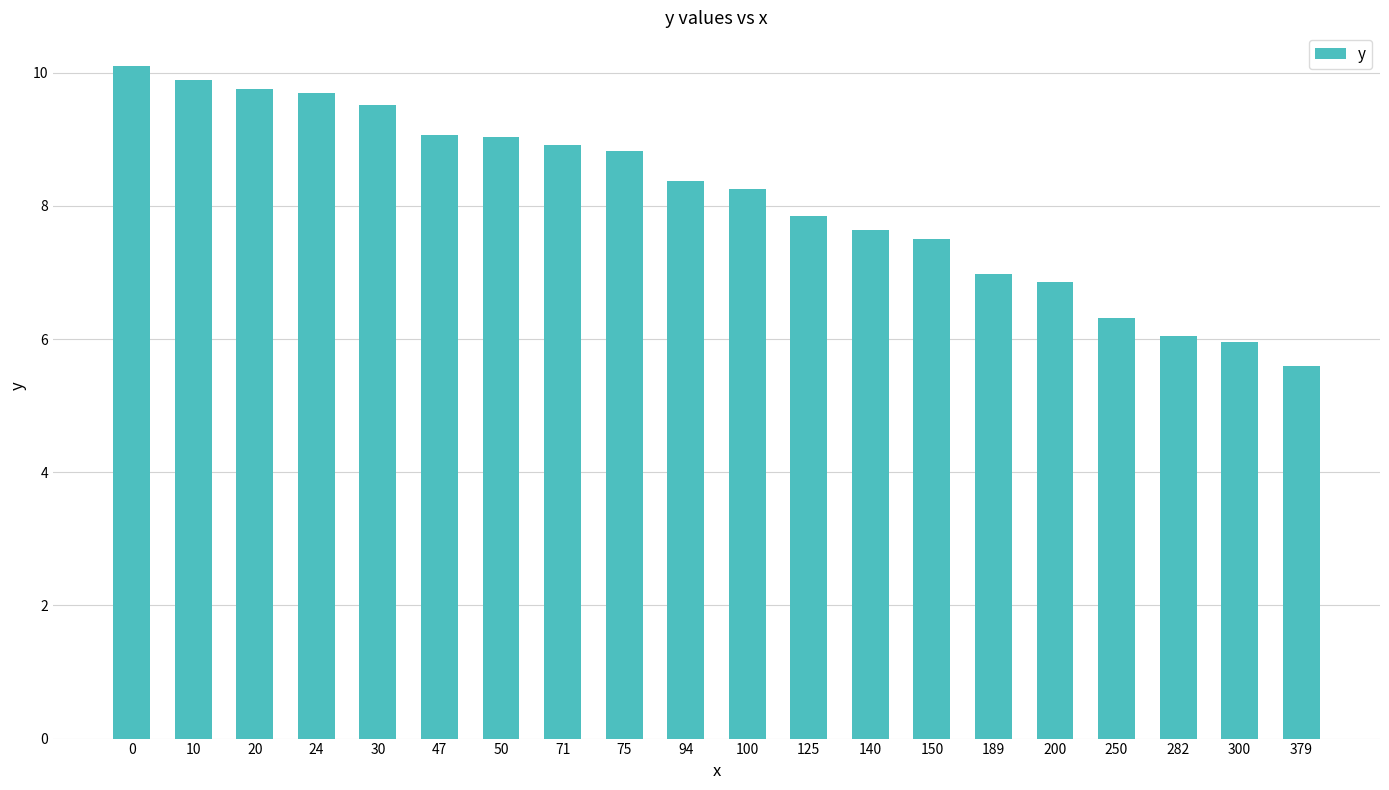

What is the change in value from 20 to 30?

-0.2